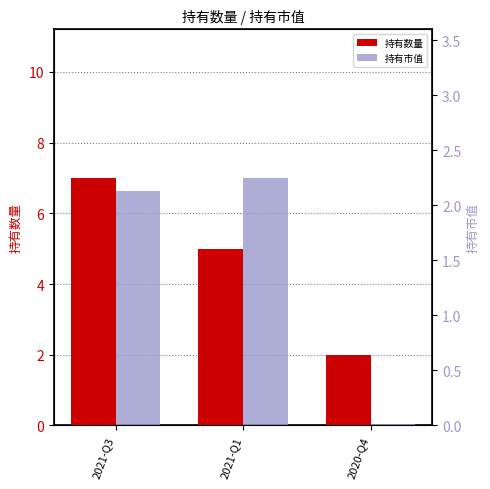

The value of 持有数量 at 2021-Q3 is 7.0. True or false?

True